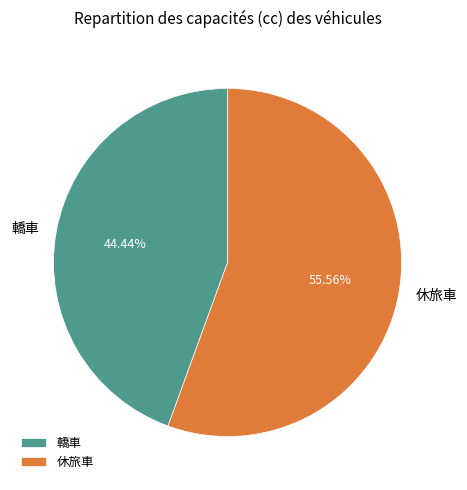

Which slice is the smallest?

轎車